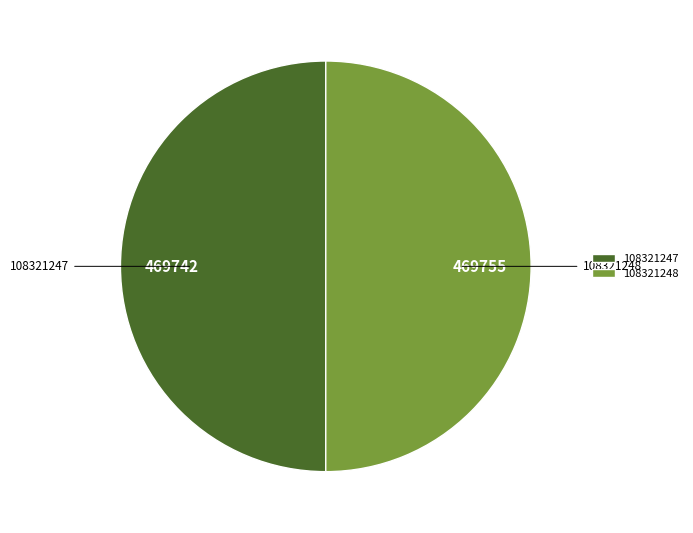

The 108321247 slice represents 37% of the pie. True or false?

False